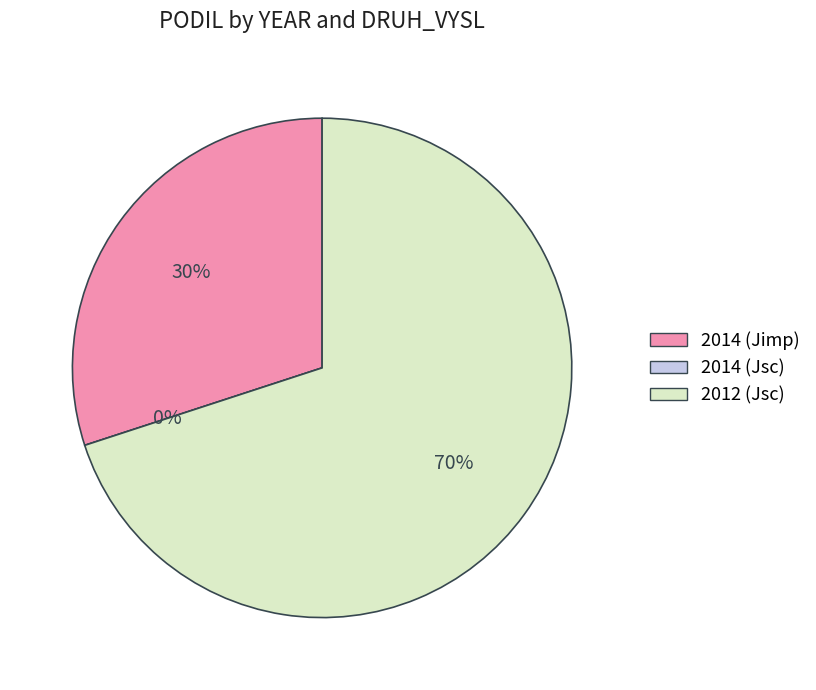

The 2014 (Jimp) slice represents 40% of the pie. True or false?

False